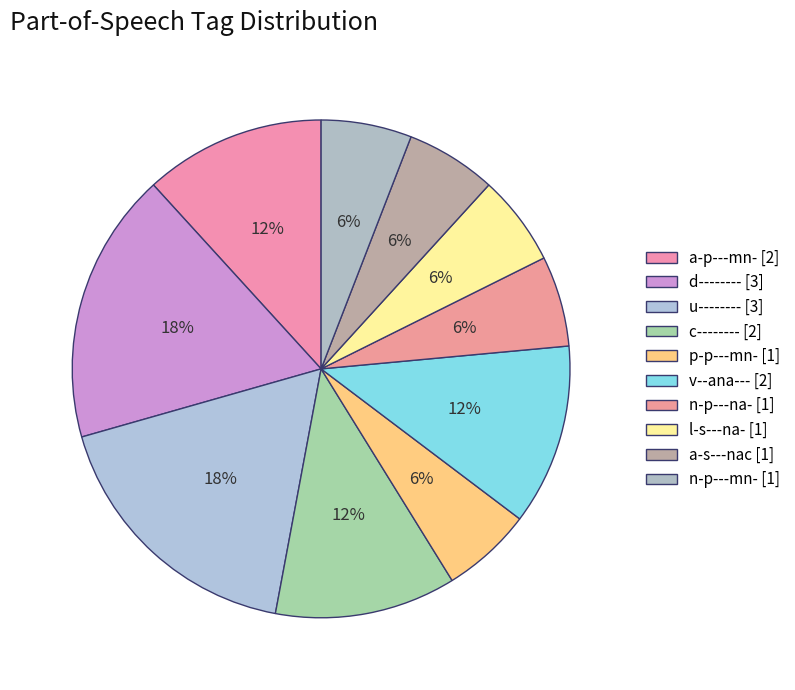

The a-s---nac slice represents 18% of the pie. True or false?

False